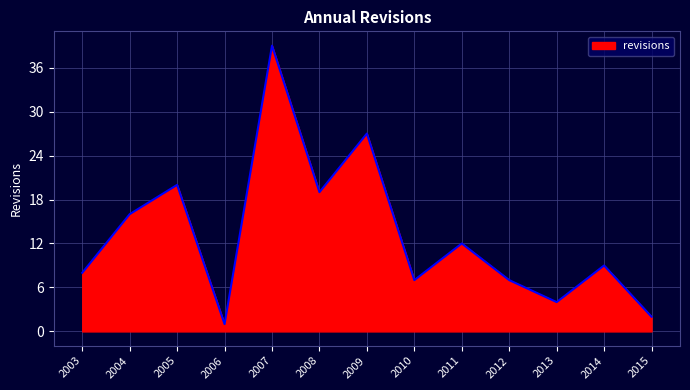

At which category does the chart reach its minimum across all series?

2006